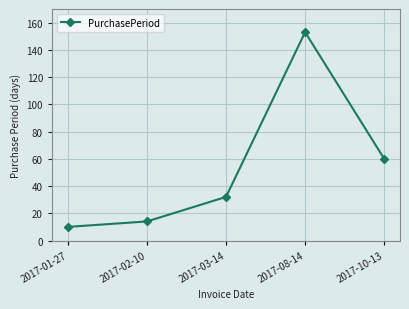

What is the change in value from 2017-01-27 to 2017-03-14?

+22